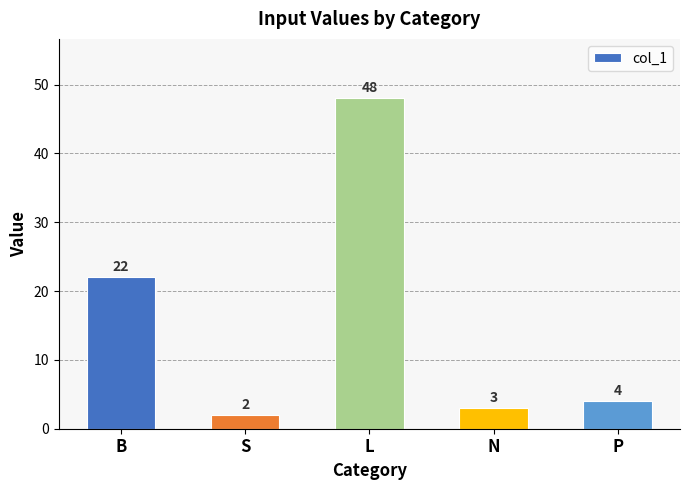

At which label is the value closest to 25?

B